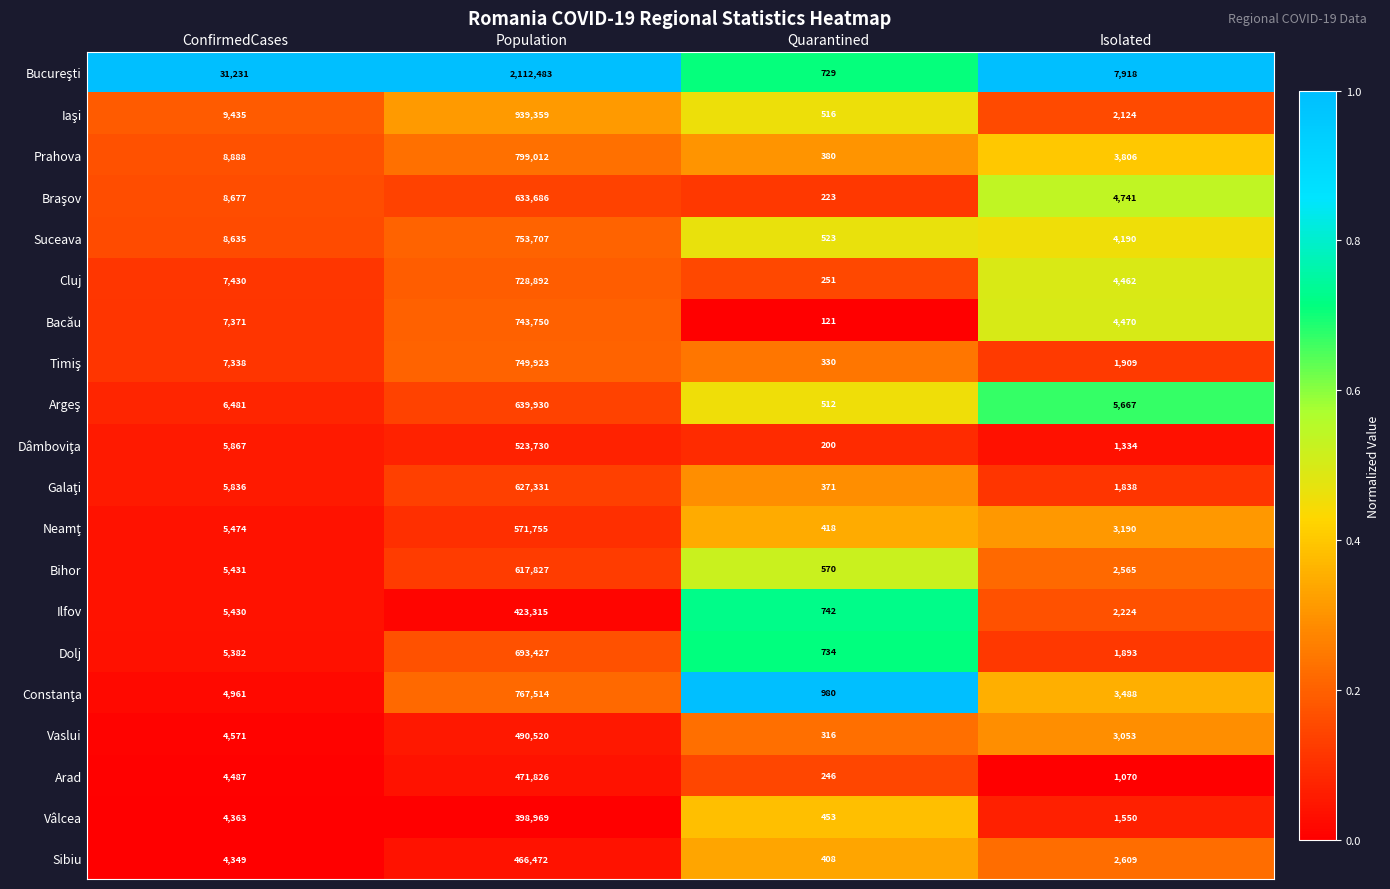

At which category is the sum across all series the highest?

Population